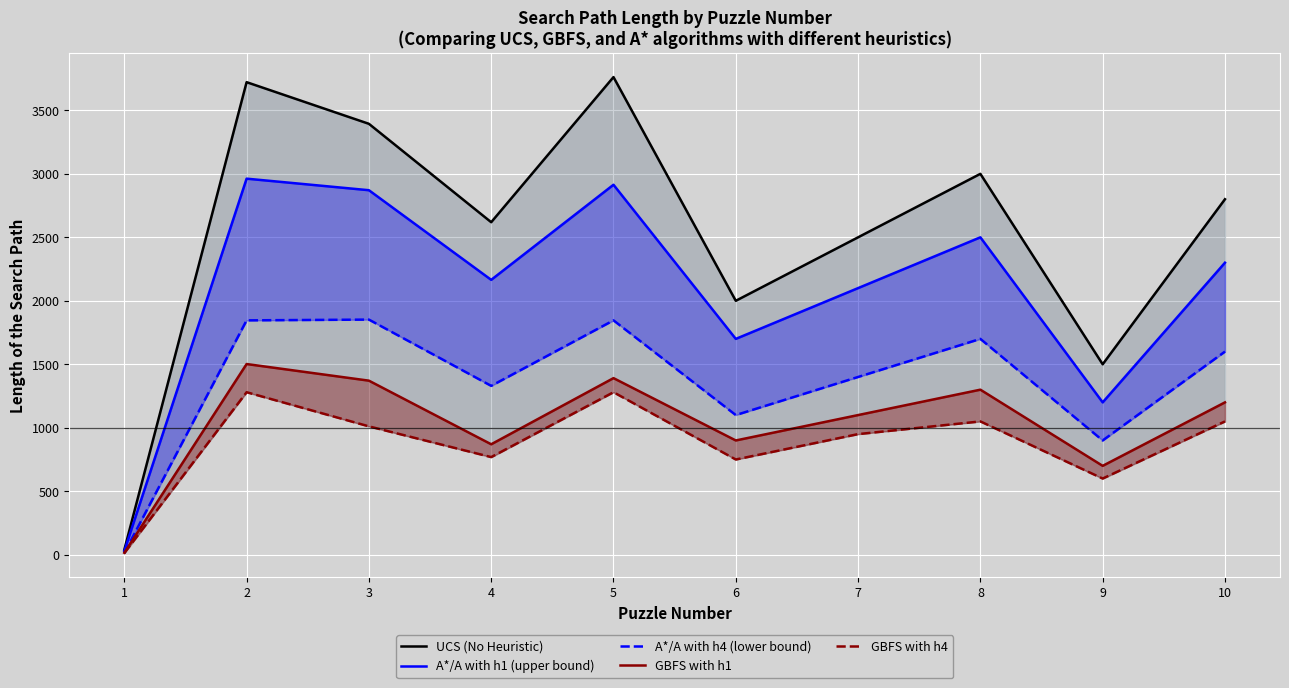

Reading left to right, extract all data points from this chart.

UCS (No Heuristic): 1=39	2=3722	3=3394	4=2619	5=3762	6=2000	7=2500	8=3000	9=1500	10=2800
A*/A with h1 (upper bound): 1=29	2=2962	3=2871	4=2165	5=2914	6=1700	7=2100	8=2500	9=1200	10=2300
A*/A with h4 (lower bound): 1=14	2=1846	3=1852	4=1330	5=1846	6=1100	7=1400	8=1700	9=900	10=1600
GBFS with h1: 1=15	2=1502	3=1371	4=870	5=1391	6=900	7=1100	8=1300	9=700	10=1200
GBFS with h4: 1=13	2=1280	3=1011	4=769	5=1280	6=750	7=950	8=1050	9=600	10=1050